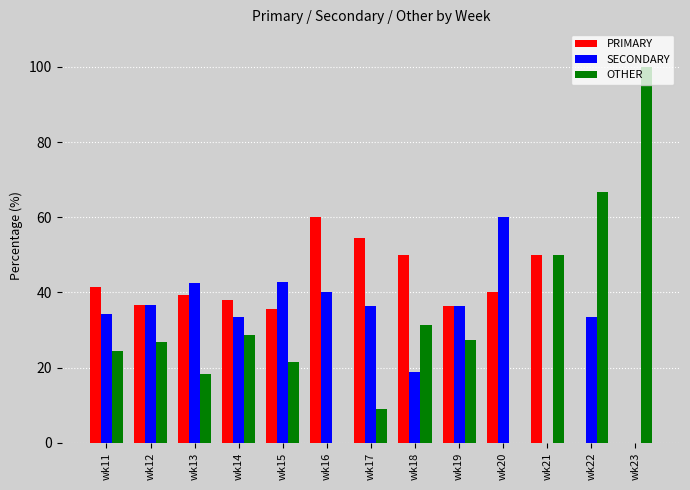

What is the maximum value shown in the chart?

100.0